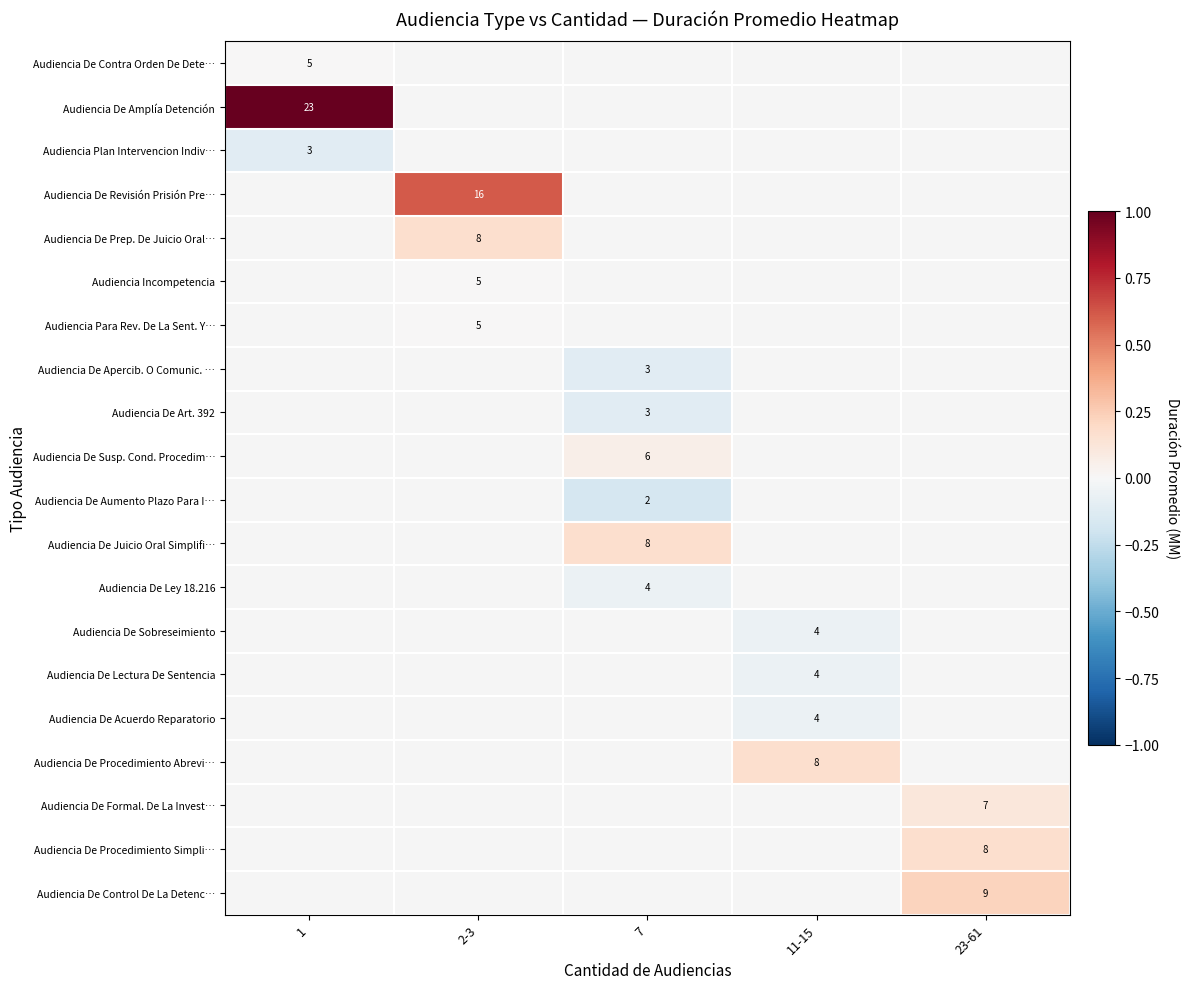

True or false: Audiencia De Susp. Cond. Procedim… has a value of 6 at 7.

True